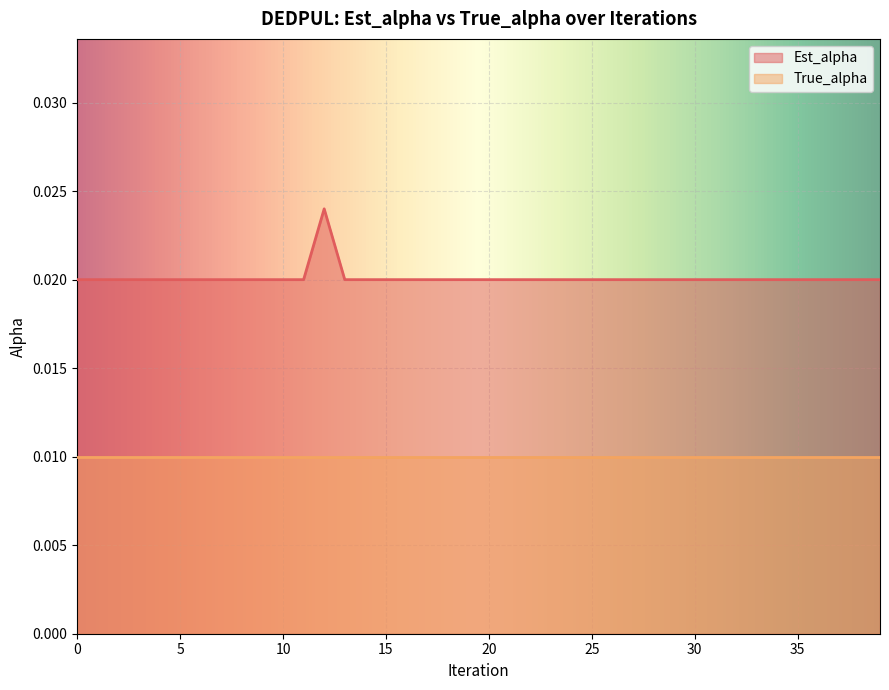

True or false: the data shows 0.0 at 10.

True